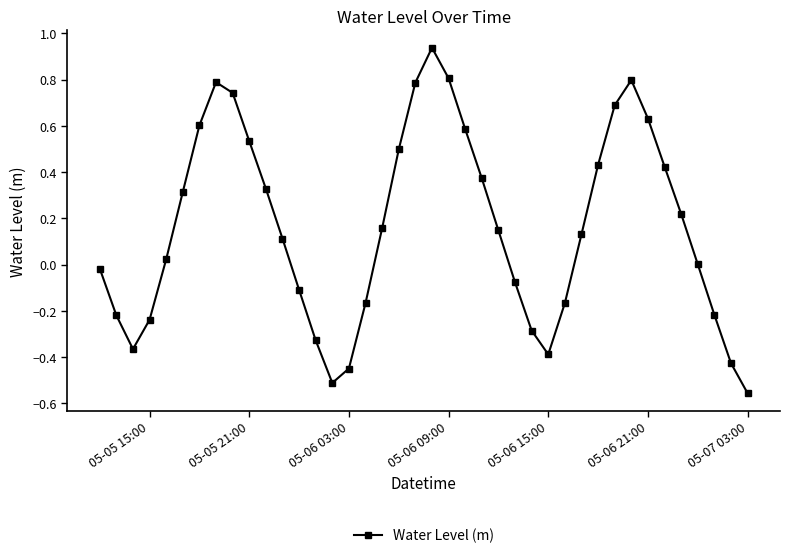

How many distinct data groups are displayed?

1